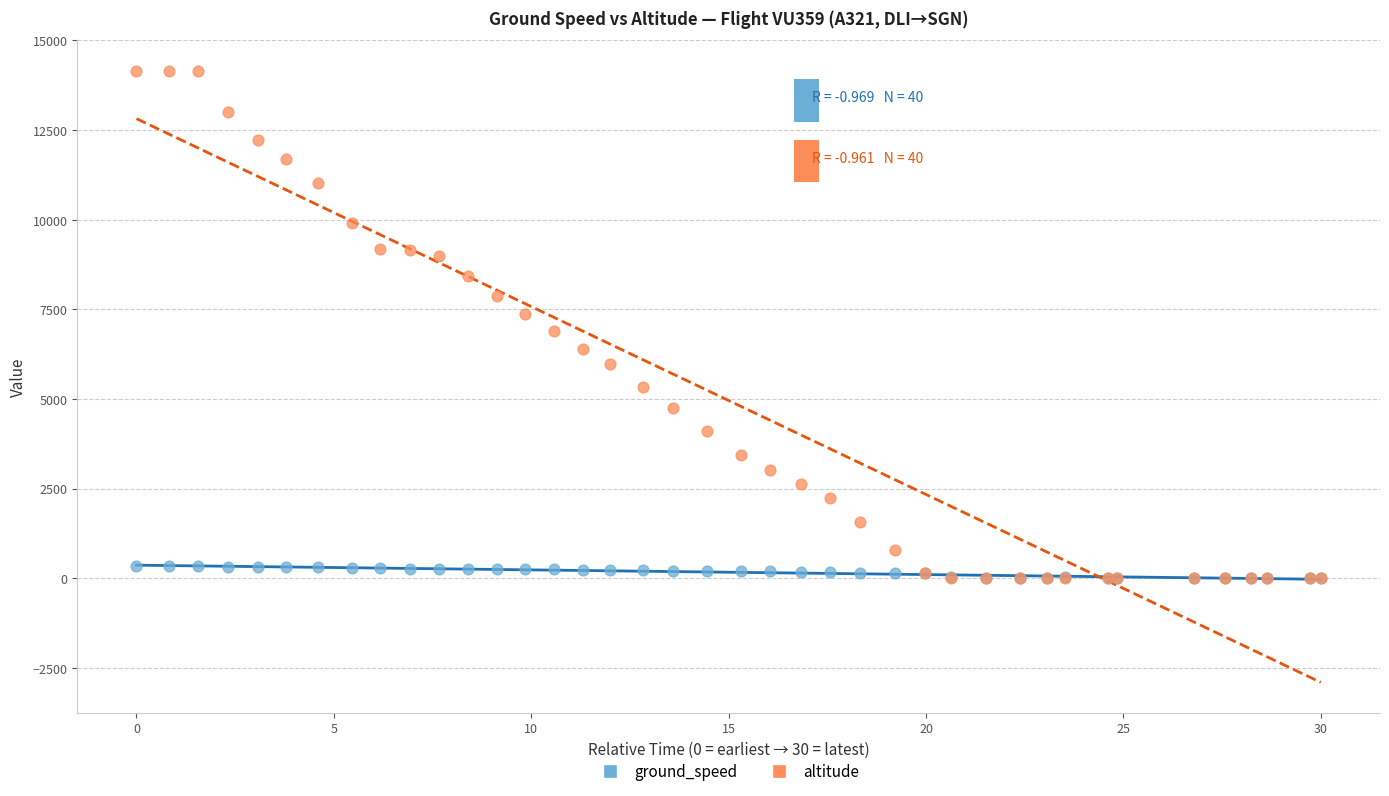

Which series has the widest spread of Y values?

altitude